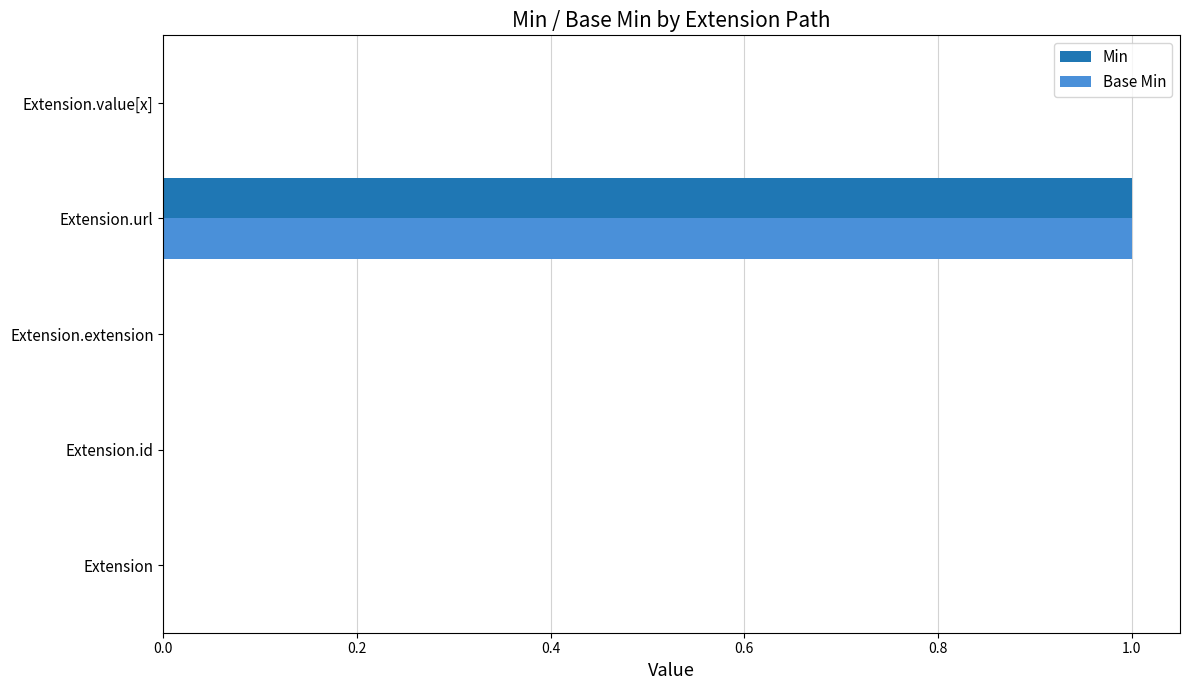

What are all the series names shown in the legend?

Min, Base Min